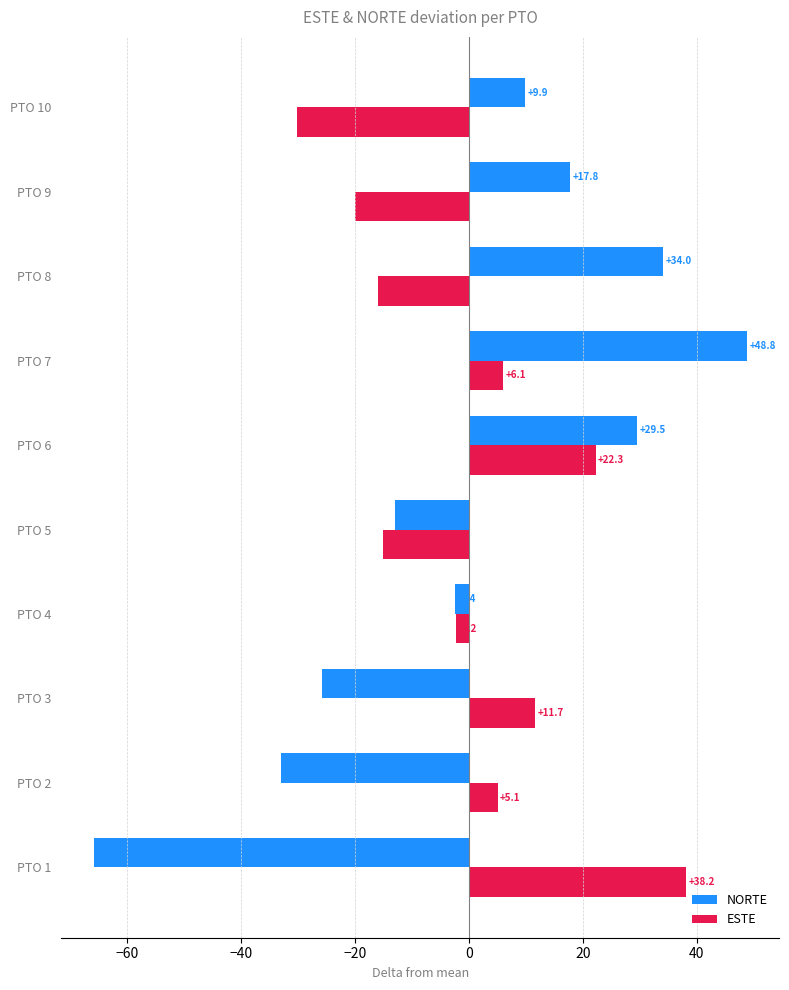

What is the difference between the second highest and minimum values in the NORTE series?

99.8